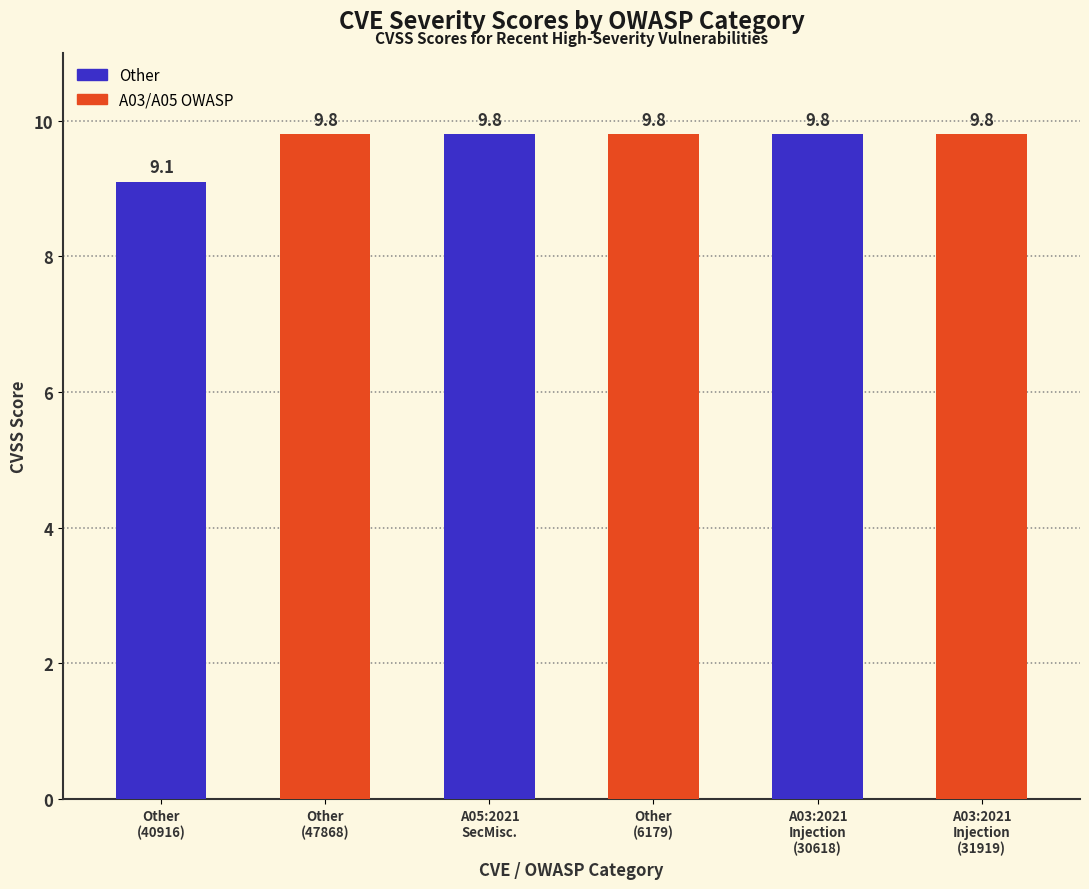

Is it true that the value at Other
(CVE-2025-40916) is 9.1?

True